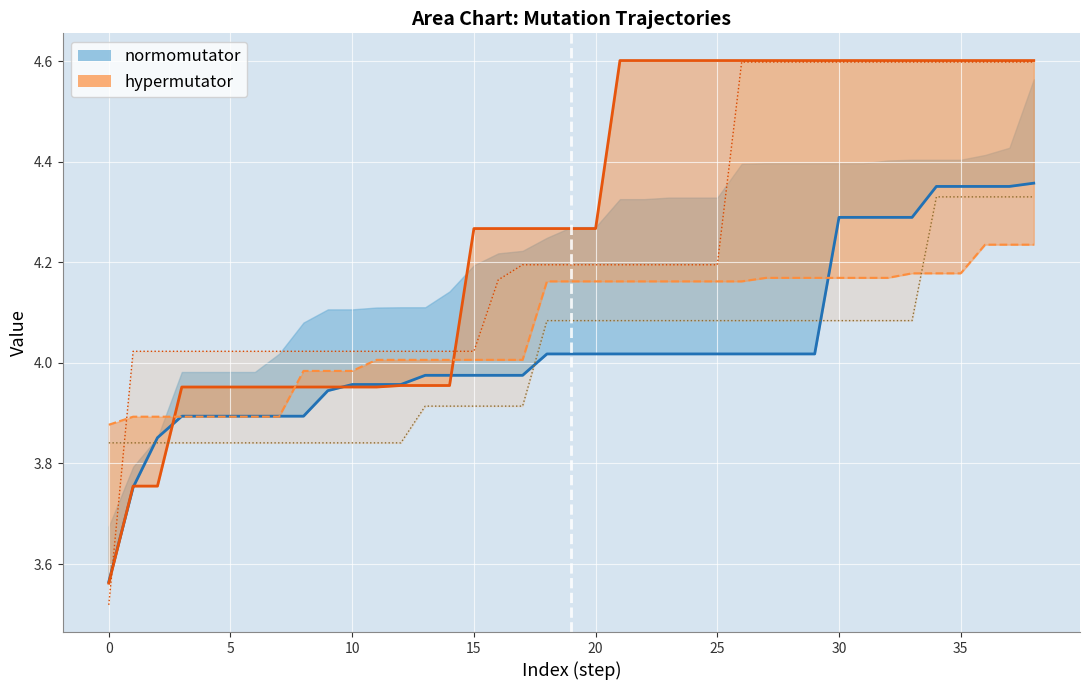

Reading left to right, what are all the values shown in this chart?

AVG (normomutator line): 3.6	3.8	3.9	3.9	3.9	3.9	3.9	3.9	3.9	3.9	4.0	4.0	4.0	4.0	4.0	4.0	4.0	4.0	4.0	4.0	4.0	4.0	4.0	4.0	4.0	4.0	4.0	4.0	4.0	4.0	4.3	4.3	4.3	4.3	4.4	4.4	4.4	4.4	4.4
col_7 (hypermutator line): 3.6	3.8	3.8	4.0	4.0	4.0	4.0	4.0	4.0	4.0	4.0	4.0	4.0	4.0	4.0	4.3	4.3	4.3	4.3	4.3	4.3	4.6	4.6	4.6	4.6	4.6	4.6	4.6	4.6	4.6	4.6	4.6	4.6	4.6	4.6	4.6	4.6	4.6	4.6
col_9: 3.9	3.9	3.9	3.9	3.9	3.9	3.9	3.9	4.0	4.0	4.0	4.0	4.0	4.0	4.0	4.0	4.0	4.0	4.2	4.2	4.2	4.2	4.2	4.2	4.2	4.2	4.2	4.2	4.2	4.2	4.2	4.2	4.2	4.2	4.2	4.2	4.2	4.2	4.2
col_11: 3.5	4.0	4.0	4.0	4.0	4.0	4.0	4.0	4.0	4.0	4.0	4.0	4.0	4.0	4.0	4.0	4.2	4.2	4.2	4.2	4.2	4.2	4.2	4.2	4.2	4.2	4.6	4.6	4.6	4.6	4.6	4.6	4.6	4.6	4.6	4.6	4.6	4.6	4.6
col_3: 3.8	3.8	3.8	3.8	3.8	3.8	3.8	3.8	3.8	3.8	3.8	3.8	3.8	3.9	3.9	3.9	3.9	3.9	4.1	4.1	4.1	4.1	4.1	4.1	4.1	4.1	4.1	4.1	4.1	4.1	4.1	4.1	4.1	4.1	4.3	4.3	4.3	4.3	4.3